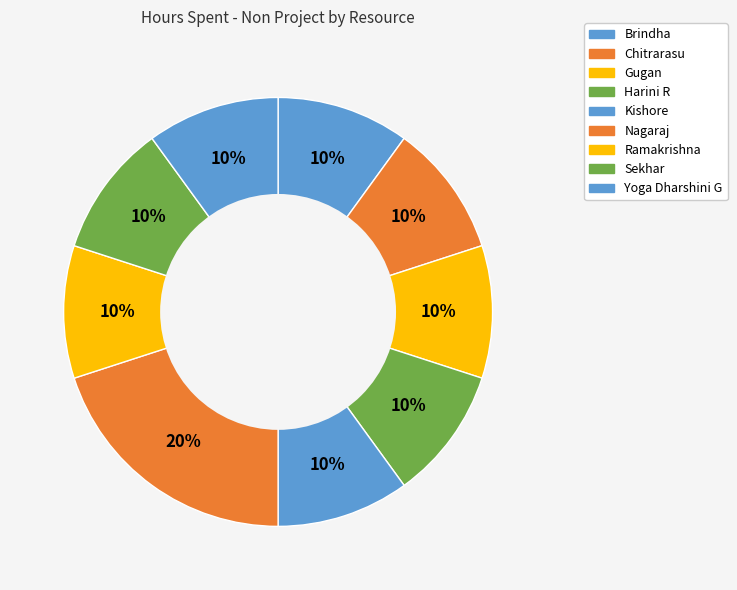

How many slices are in this pie chart?

9